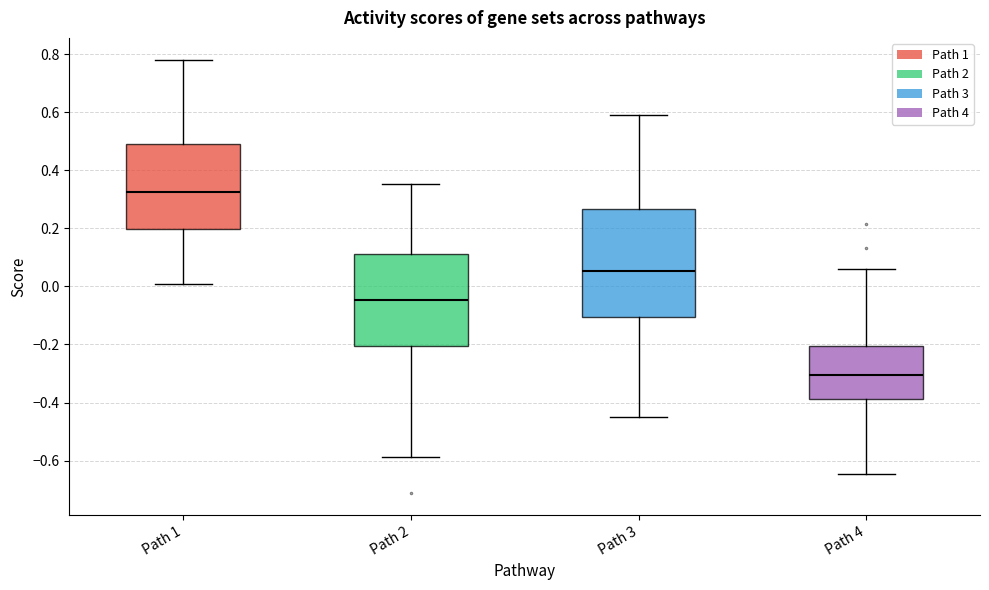

Comparing the boxes themselves (not the whiskers), which one is the tallest?

Path 3